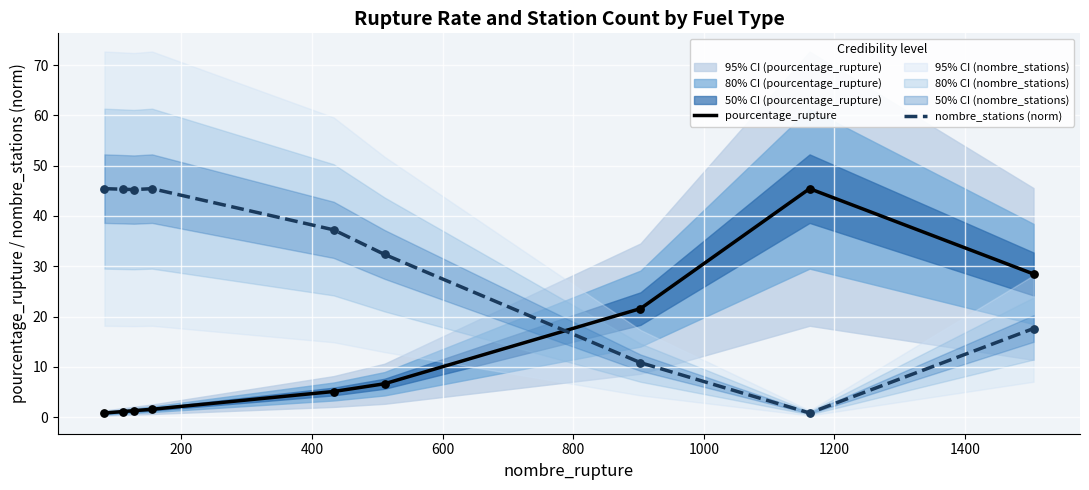

What are all the series names shown in the legend?

pourcentage_rupture, nombre_stations (norm)